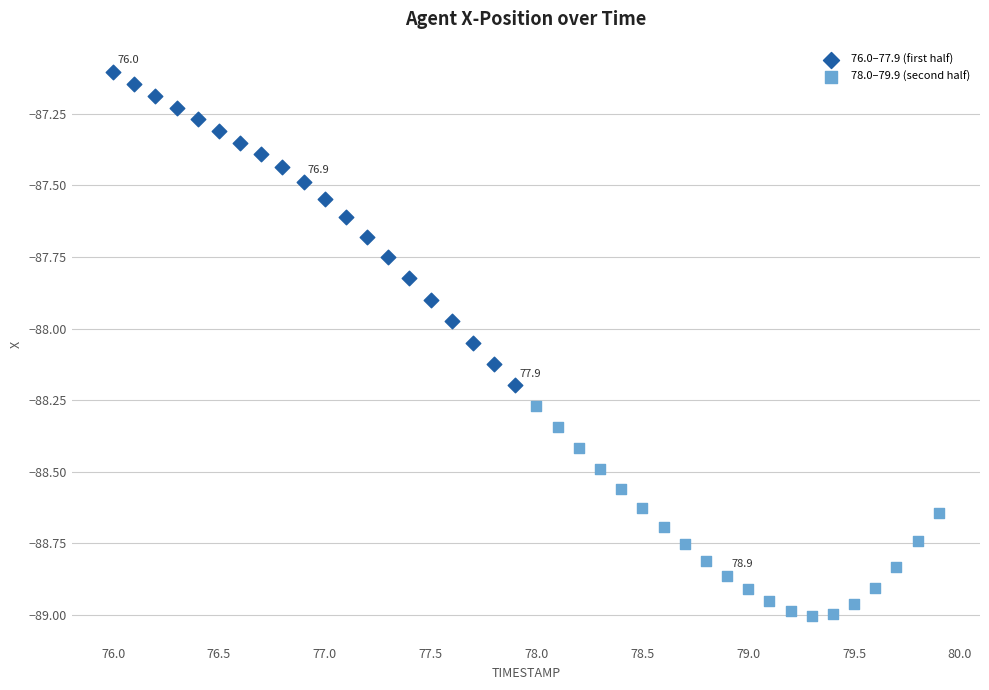

Which series has the largest Y range (max minus min)?

76.0–77.9 (first half)